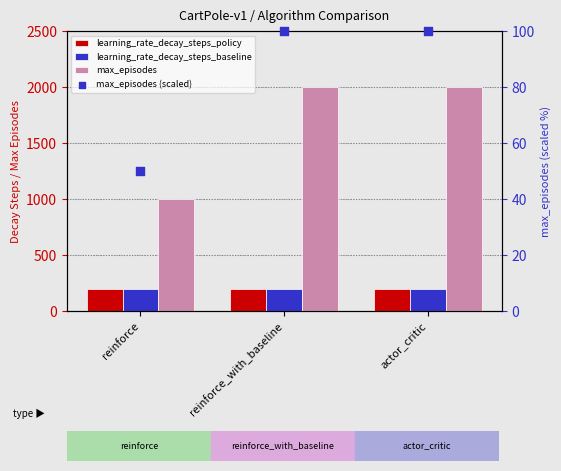

What is the total value across all series at reinforce_with_baseline?

2500